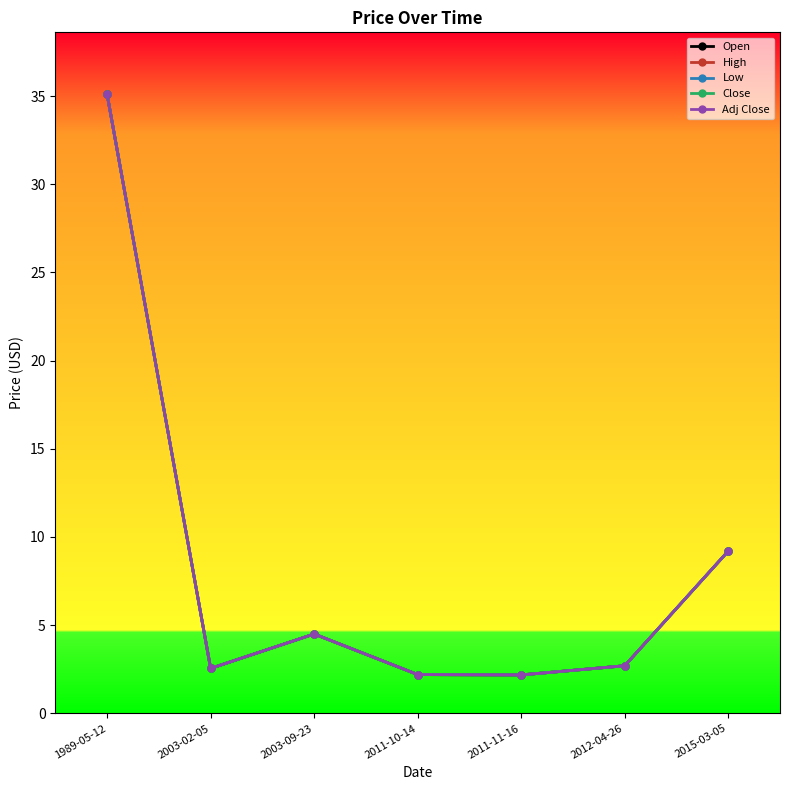

At which category does Adj Close reach its first local valley?

2003-02-05